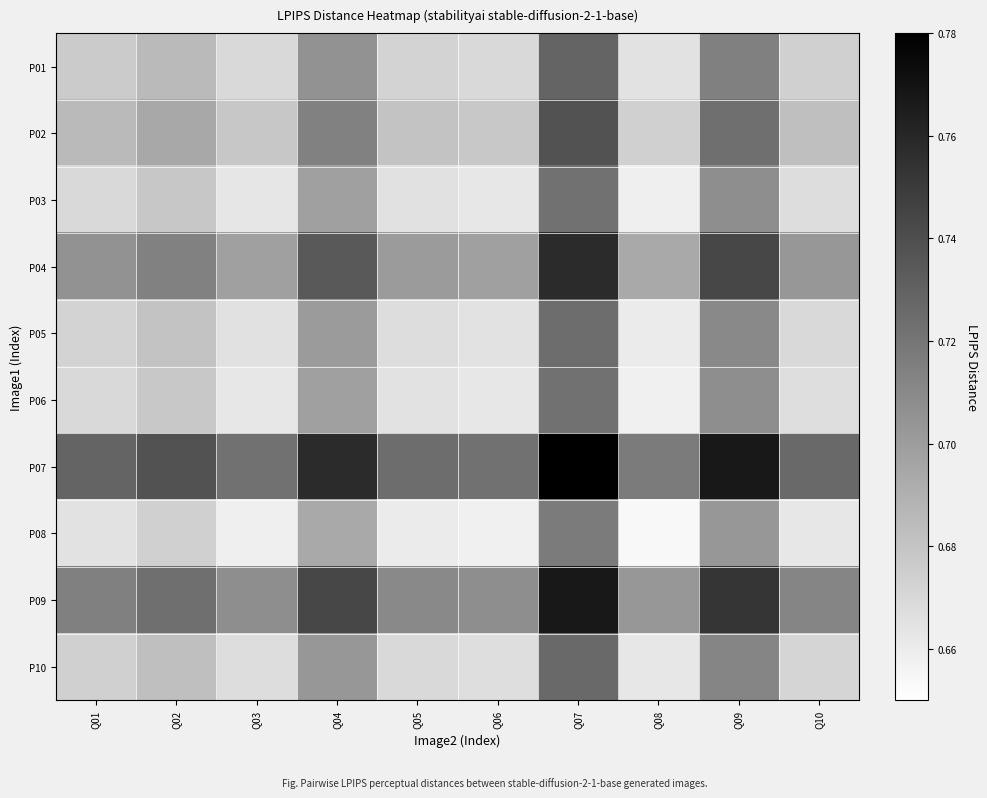

Which has a higher value, Q03 or Q05?

Q05